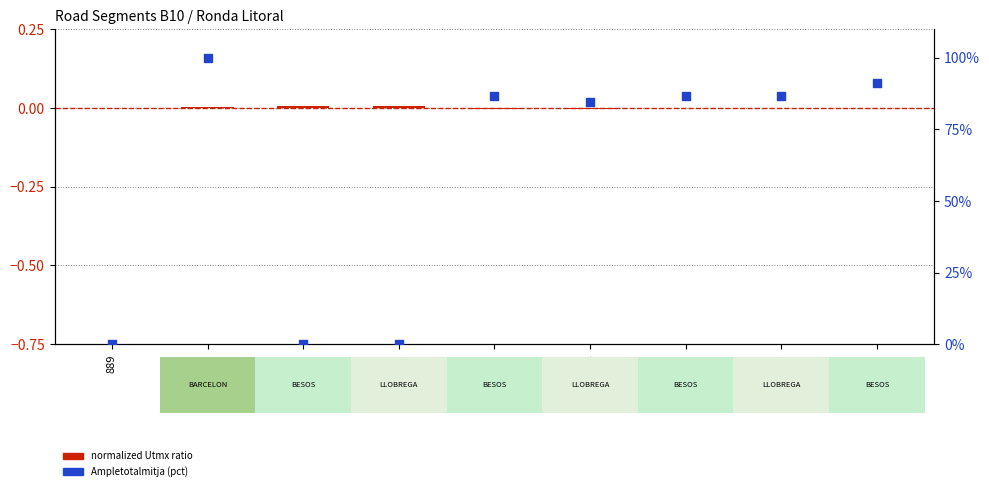

Which series contains the highest Y value?

Ampletotalmitja (pct)